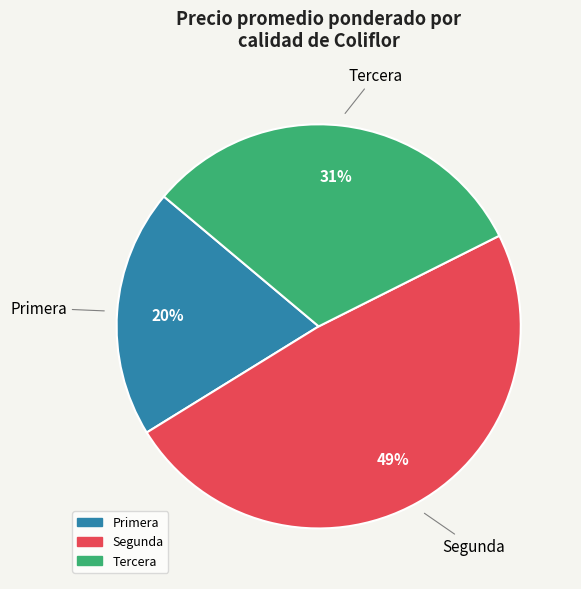

Is there a majority slice in this chart?

No